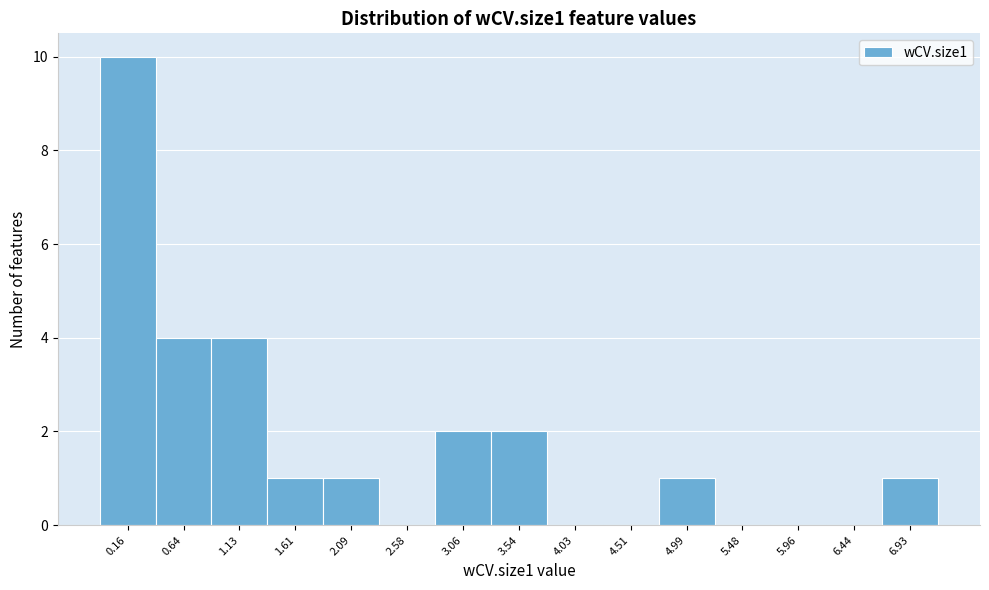

Reading left to right, extract all data points from this chart.

0.16=10	0.64=4	1.13=4	1.61=1	2.09=1	2.58=0	3.06=2	3.54=2	4.03=0	4.51=0	4.99=1	5.48=0	5.96=0	6.44=0	6.93=1